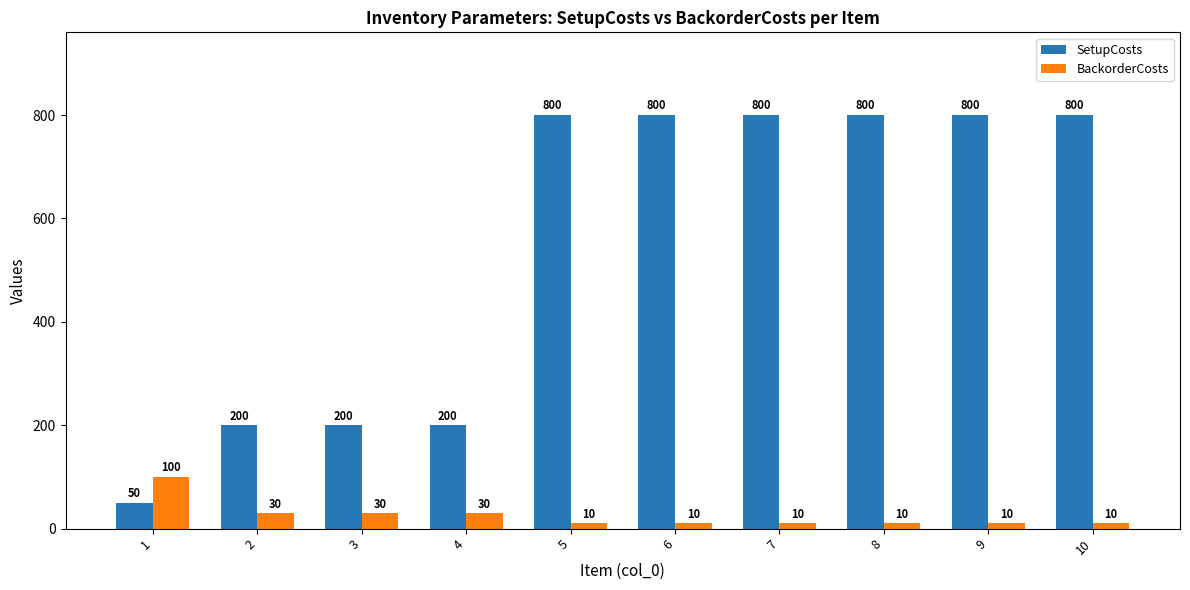

What is the difference between the highest and lowest values at 8?

790